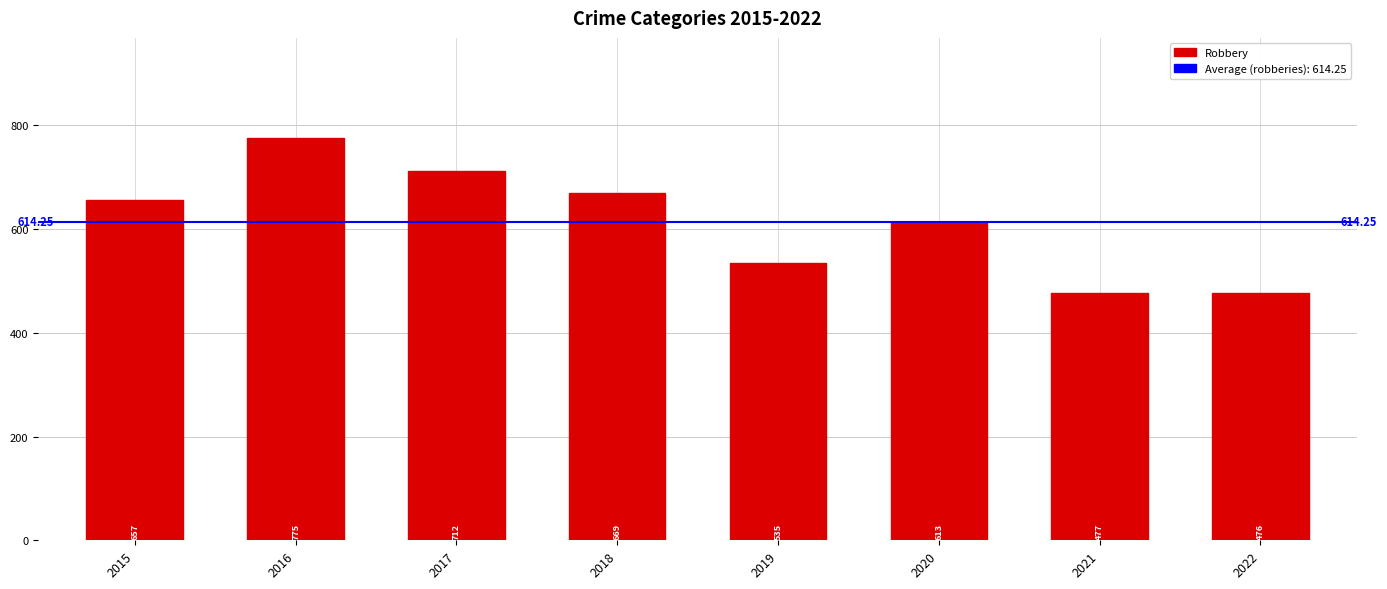

What is the change in value from 2021 to 2022?

-1